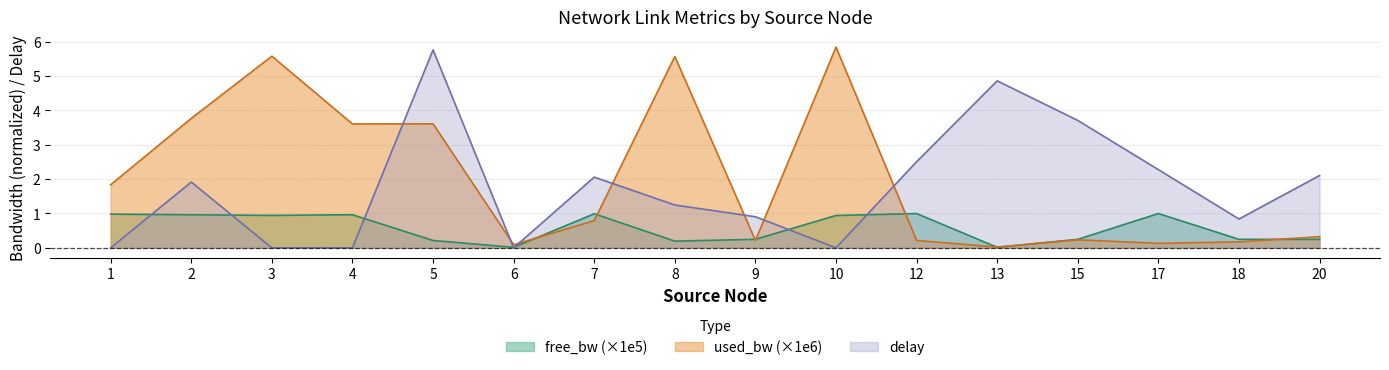

In delay, how many points are lower than both neighbors (excluding endpoints)?

3